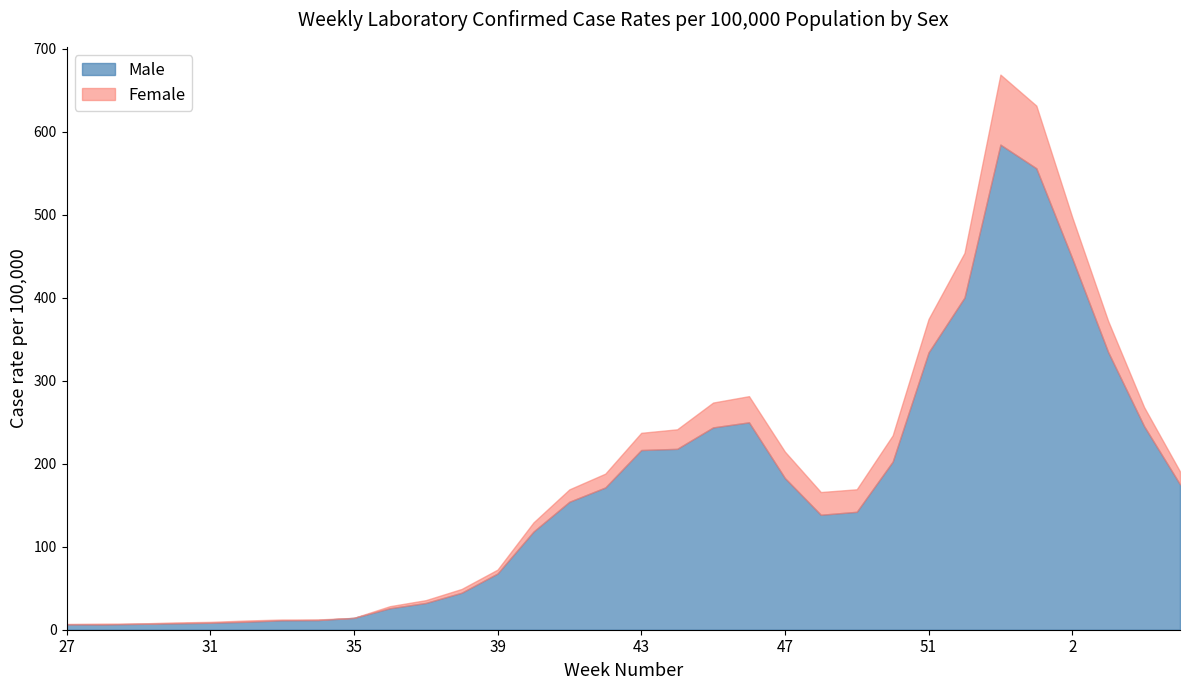

What are all the series names shown in the legend?

Male, Female